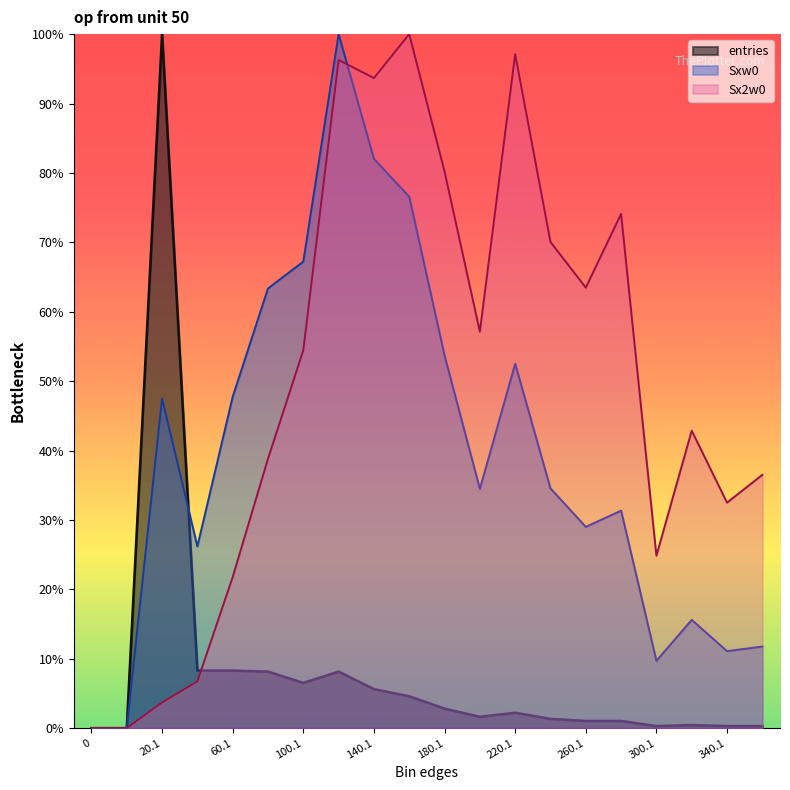

Is it true that Sxw0 equals 26.2 at 40.1?

True